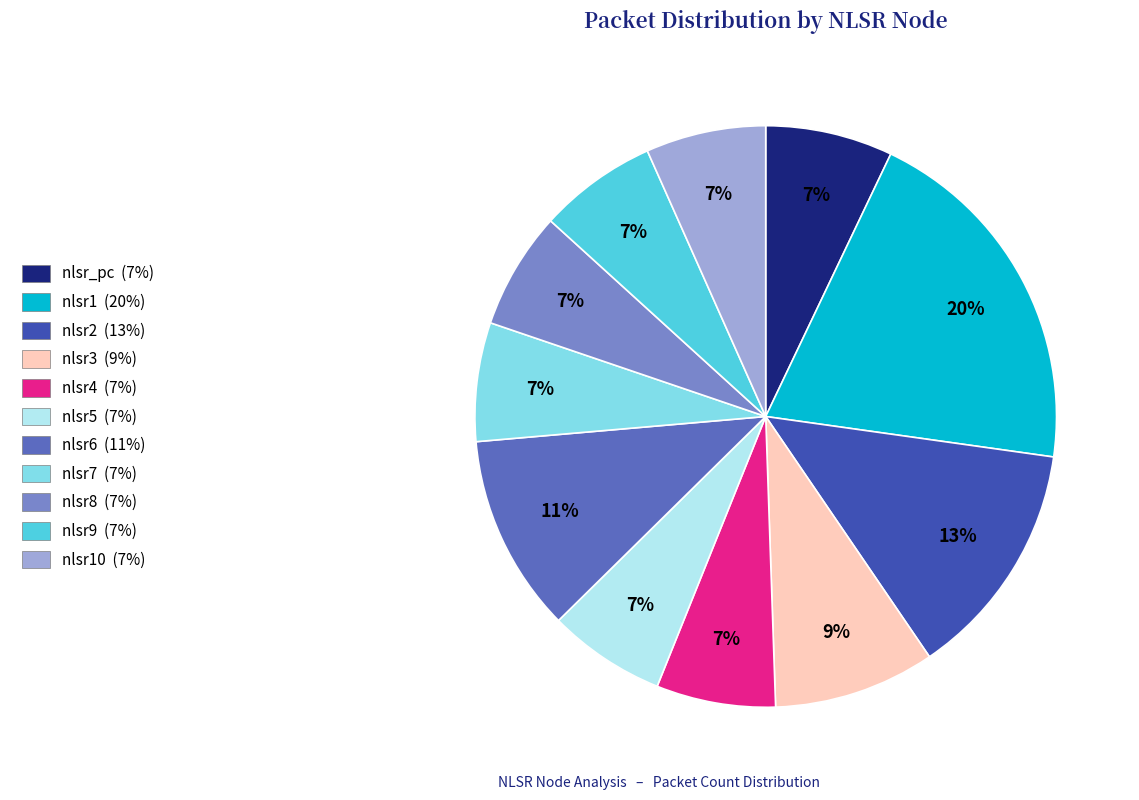

To the nearest percent, what is the average slice percentage?

9%